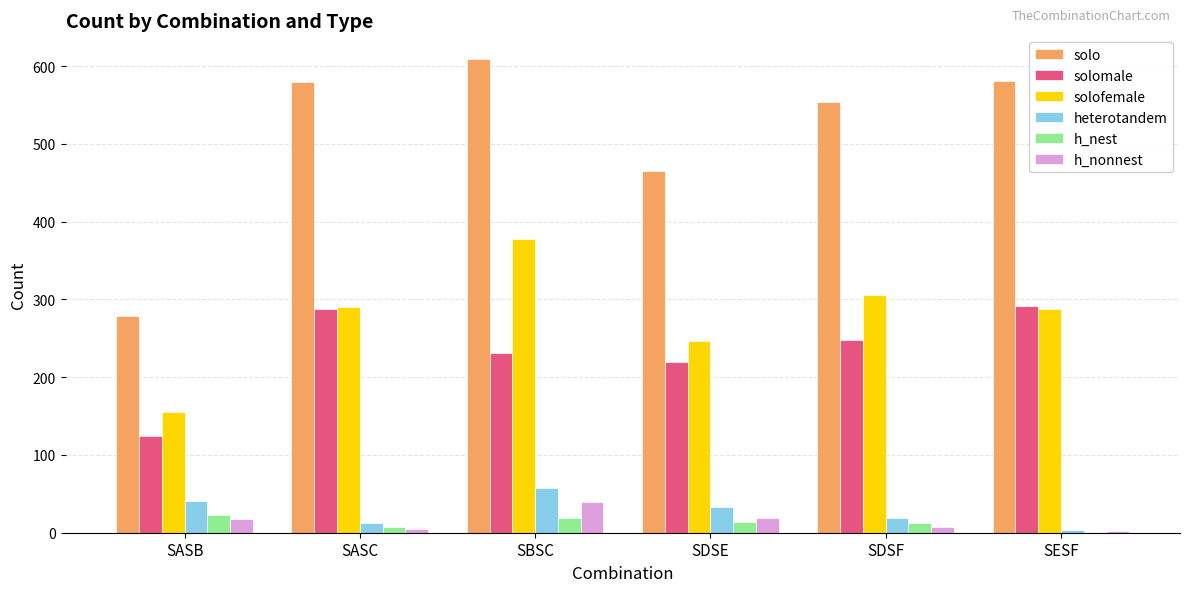

Is it true that heterotandem equals 19 at SDSF?

True